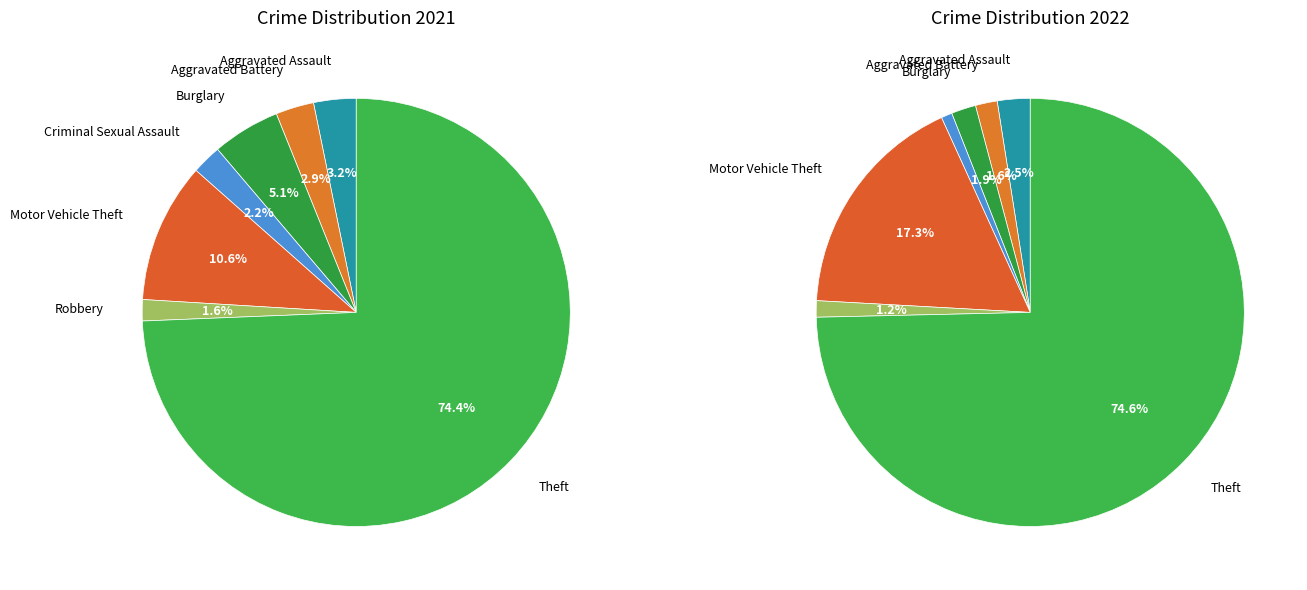

How much of the chart is everything except 4?

89.4%